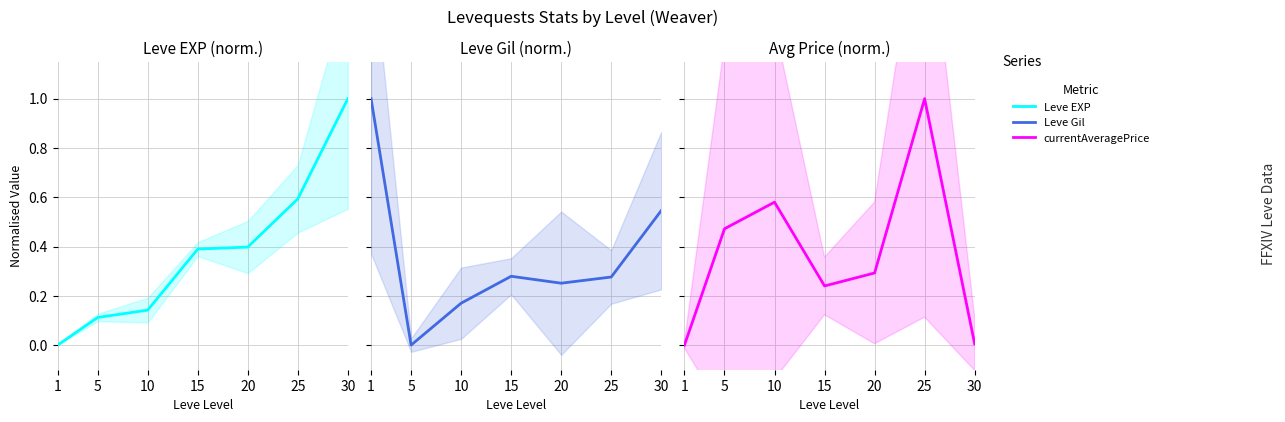

What is the difference between the maximum and second lowest values in the Leve Gil series?

0.8